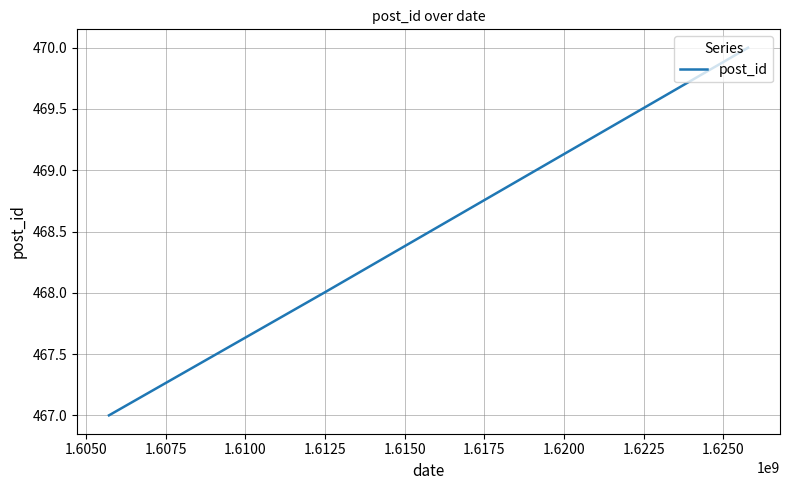

Reading left to right, what are all the values shown in this chart?

467	468	470